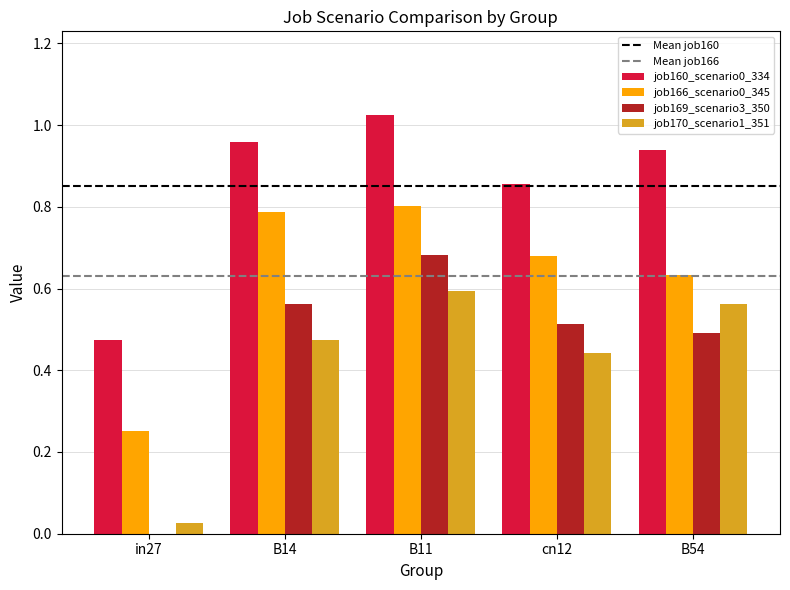

The job170_scenario1_351 series shows 0.6 at B11. True or false?

True